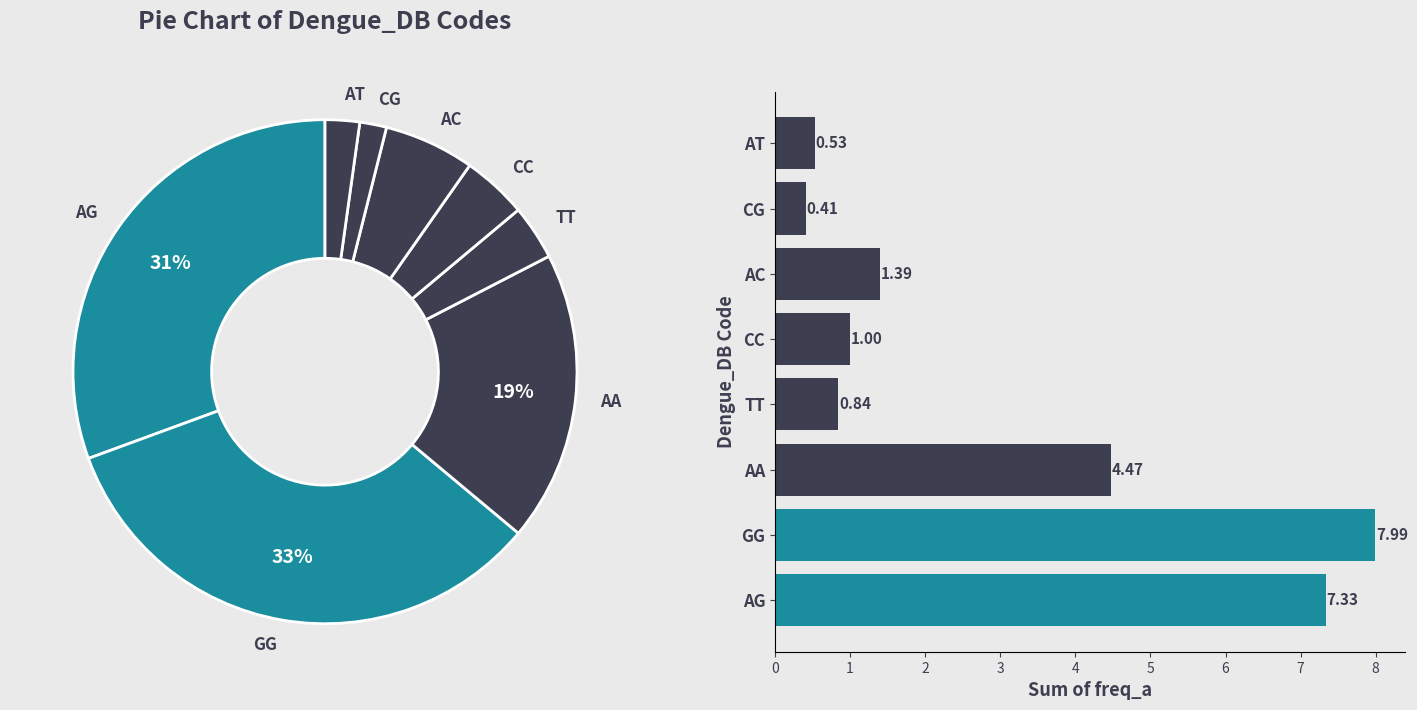

What portion of the pie excludes CG?

98.3%